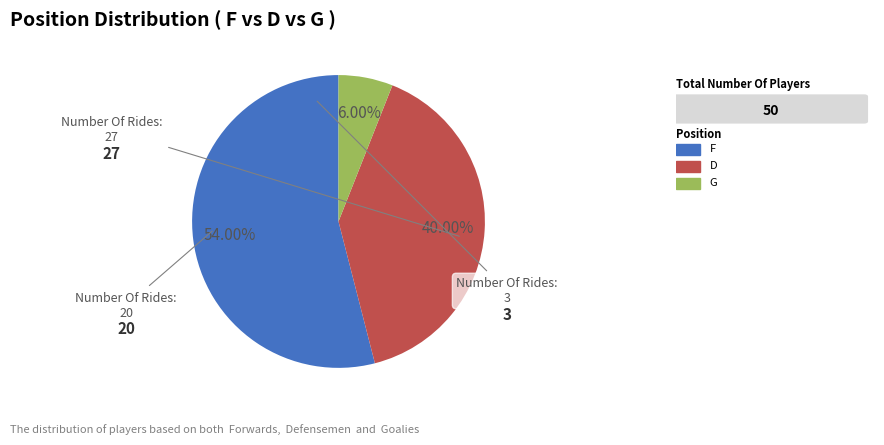

How many segments does this pie chart have?

3